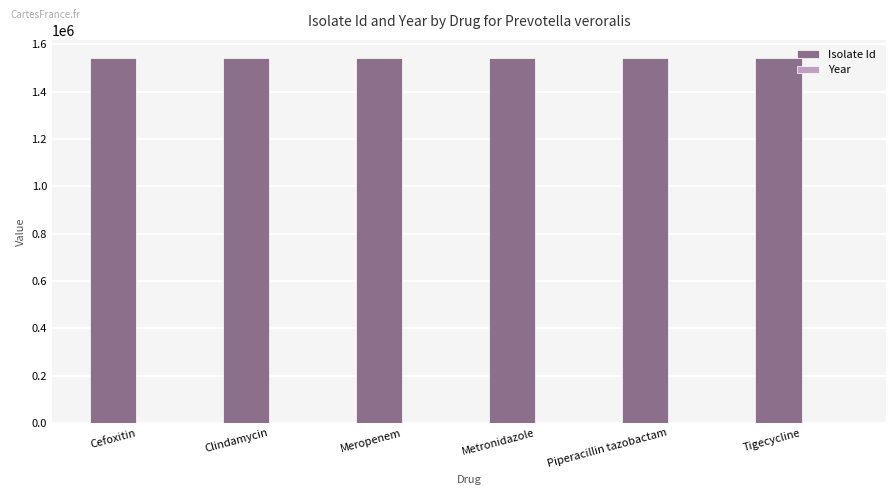

Are the bars horizontal?

No